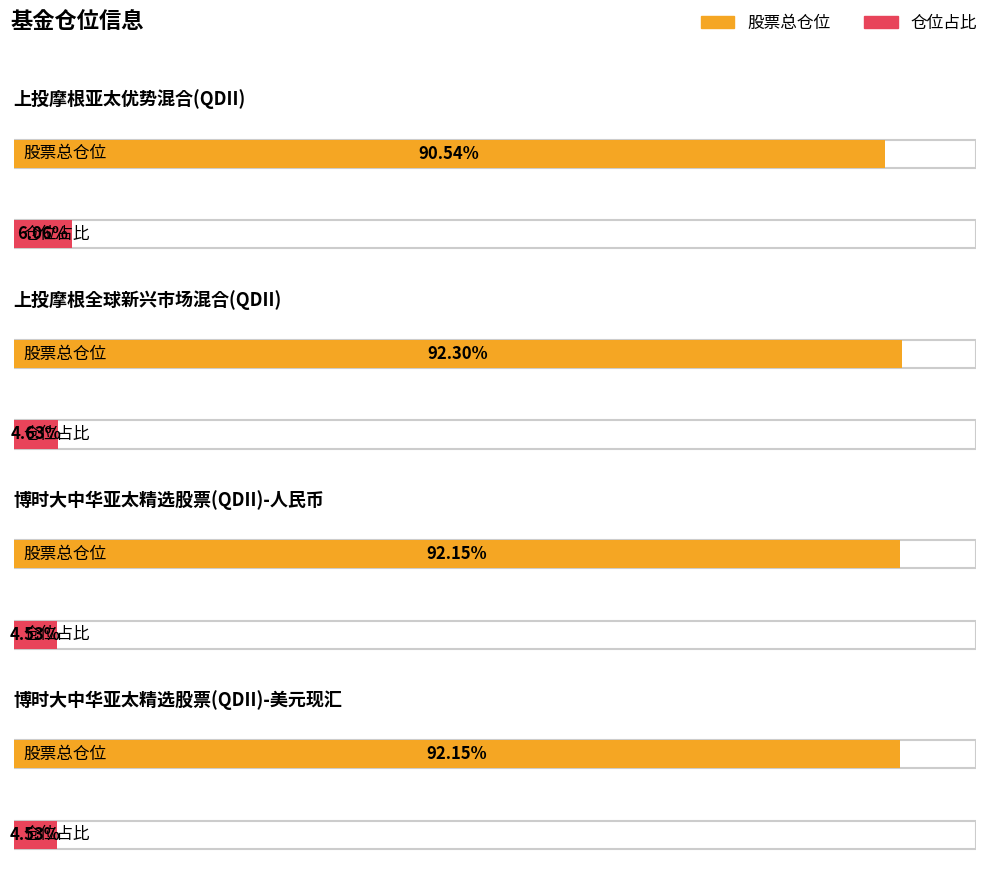

What is the sum of all 股票总仓位 values?

367.1